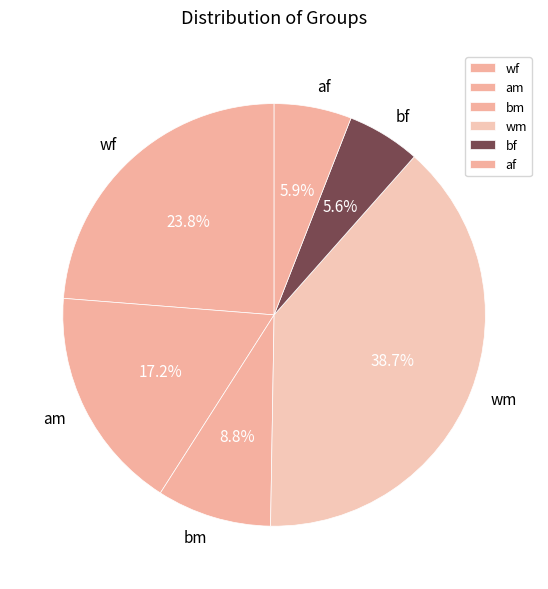

What is the largest slice in the pie chart?

wm